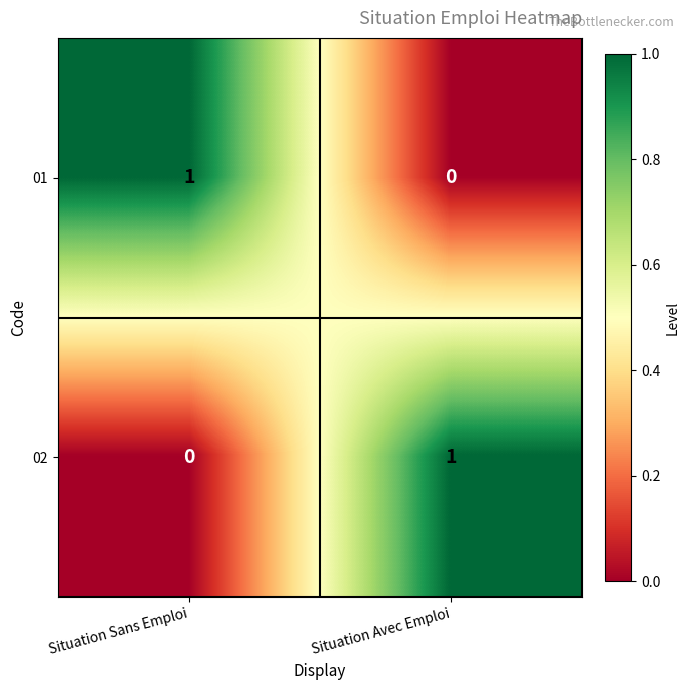

What is the difference between the highest and lowest values at Situation Sans Emploi?

1